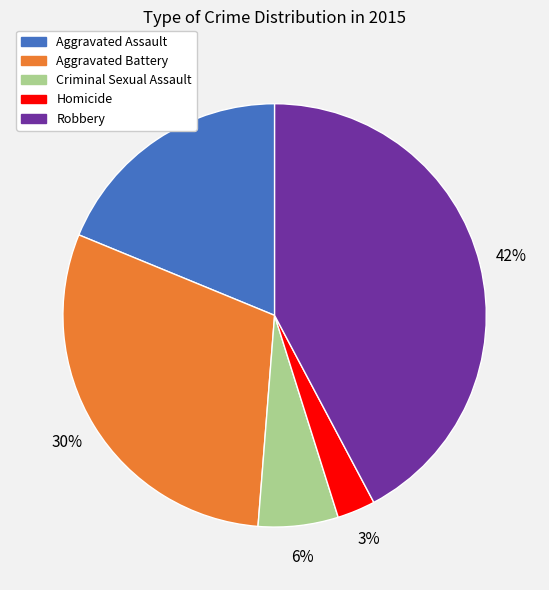

To the nearest percent, what is the difference between the largest and smallest slice percentages?

39%